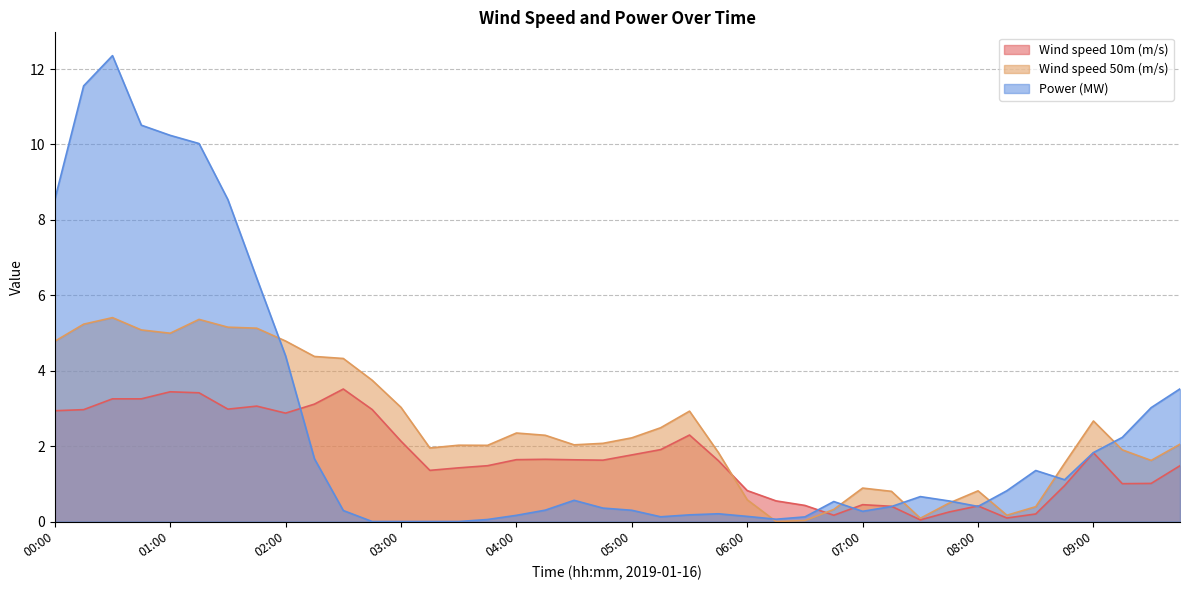

Rank the series at 00:15 from lowest to highest value.

Wind speed 10m (m/s), Wind speed 50m (m/s), Power (MW)